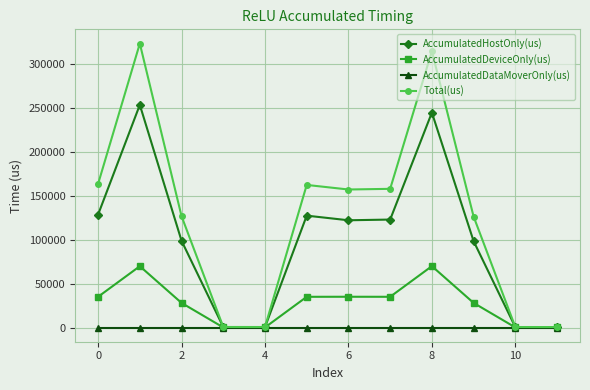

Rank the series by their maximum value, from lowest to highest.

AccumulatedDataMoverOnly(us), AccumulatedDeviceOnly(us), AccumulatedHostOnly(us), Total(us)